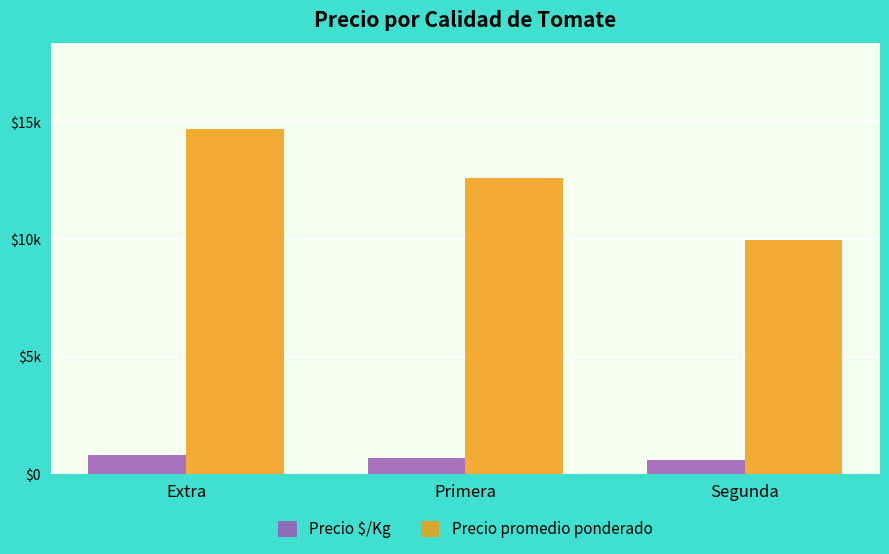

Are the bars horizontal?

No